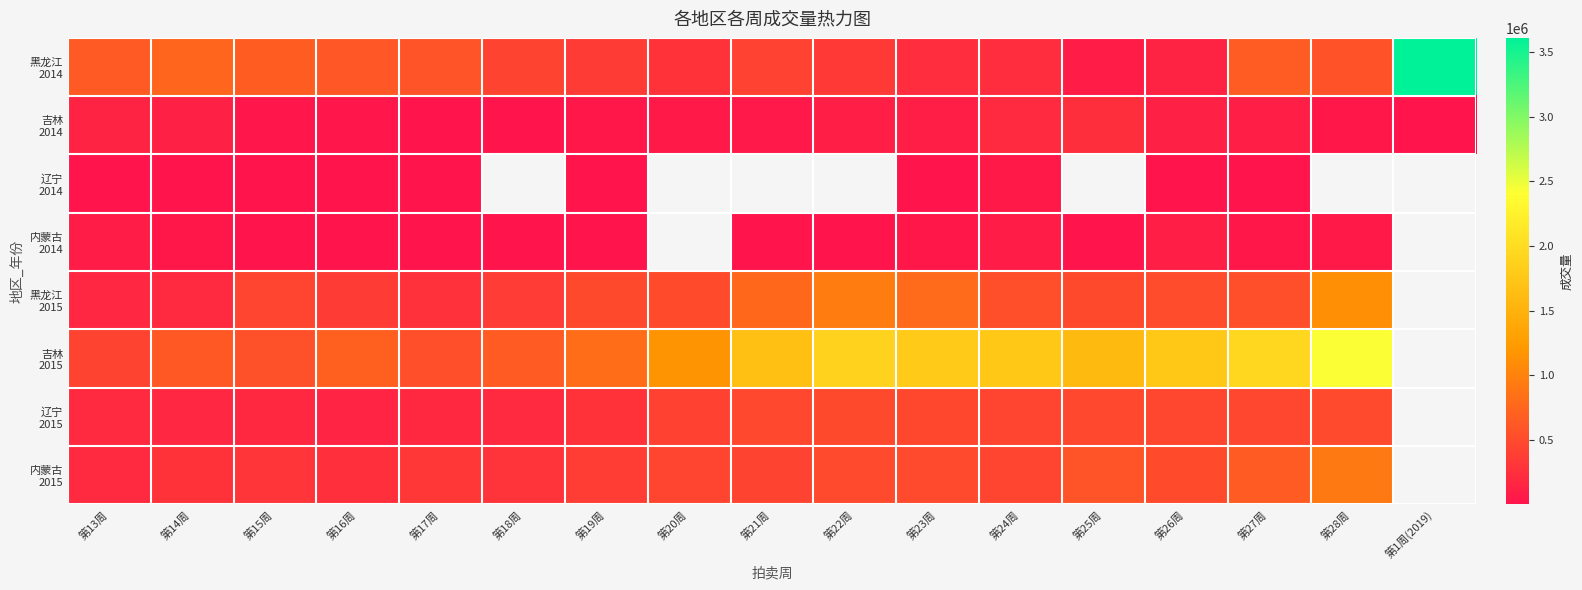

How many series are shown in this chart?

8